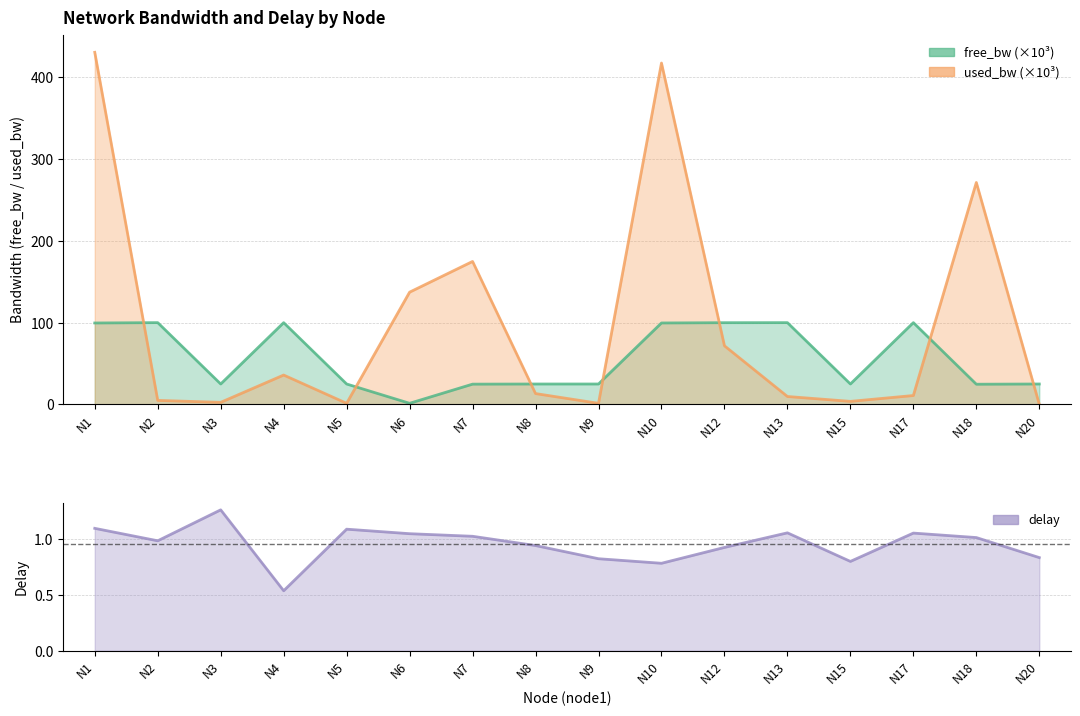

List the series in order of their peak value, highest first.

used_bw, free_bw, delay